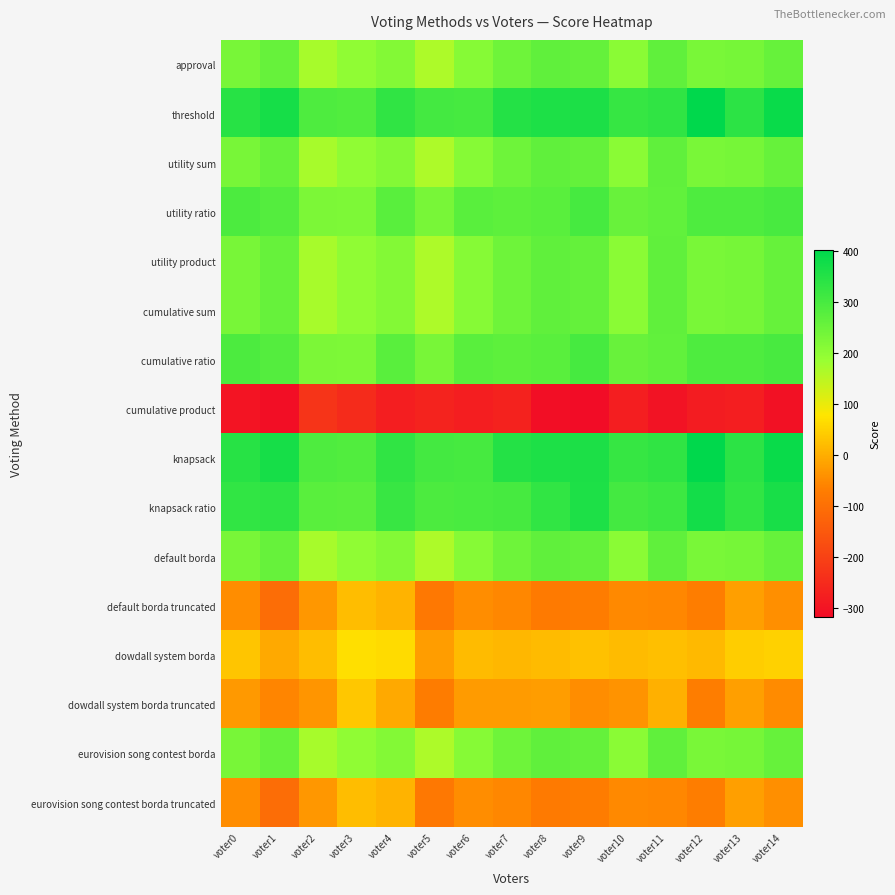

Reading left to right, extract all data points from this chart.

approval: voter0=233	voter1=257	voter2=170	voter3=198	voter4=216	voter5=163	voter6=211	voter7=246	voter8=265	voter9=260	voter10=207	voter11=265	voter12=230	voter13=236	voter14=256
threshold: voter0=343	voter1=369	voter2=290	voter3=286	voter4=334	voter5=305	voter6=303	voter7=350	voter8=357	voter9=360	voter10=325	voter11=333	voter12=402	voter13=340	voter14=386
utility sum: voter0=233	voter1=257	voter2=170	voter3=198	voter4=216	voter5=163	voter6=211	voter7=246	voter8=265	voter9=260	voter10=207	voter11=265	voter12=230	voter13=236	voter14=256
utility ratio: voter0=295	voter1=283	voter2=226	voter3=224	voter4=274	voter5=231	voter6=273	voter7=268	voter8=273	voter9=302	voter10=253	voter11=263	voter12=290	voter13=292	voter14=298
utility product: voter0=233	voter1=257	voter2=170	voter3=198	voter4=216	voter5=163	voter6=211	voter7=246	voter8=265	voter9=260	voter10=207	voter11=265	voter12=230	voter13=236	voter14=256
cumulative sum: voter0=233	voter1=257	voter2=170	voter3=198	voter4=216	voter5=163	voter6=211	voter7=246	voter8=265	voter9=260	voter10=207	voter11=265	voter12=230	voter13=236	voter14=256
cumulative ratio: voter0=295	voter1=283	voter2=226	voter3=224	voter4=274	voter5=231	voter6=273	voter7=268	voter8=273	voter9=302	voter10=253	voter11=263	voter12=290	voter13=292	voter14=298
cumulative product: voter0=-299	voter1=-315	voter2=-230	voter3=-250	voter4=-276	voter5=-267	voter6=-277	voter7=-268	voter8=-313	voter9=-318	voter10=-277	voter11=-303	voter12=-282	voter13=-276	voter14=-304
knapsack: voter0=343	voter1=369	voter2=290	voter3=286	voter4=334	voter5=305	voter6=303	voter7=350	voter8=357	voter9=360	voter10=325	voter11=333	voter12=402	voter13=340	voter14=386
knapsack ratio: voter0=331	voter1=335	voter2=274	voter3=270	voter4=322	voter5=293	voter6=297	voter7=302	voter8=329	voter9=358	voter10=305	voter11=313	voter12=372	voter13=330	voter14=368
default borda: voter0=233	voter1=257	voter2=170	voter3=198	voter4=216	voter5=163	voter6=211	voter7=246	voter8=265	voter9=260	voter10=207	voter11=265	voter12=230	voter13=236	voter14=256
default borda truncated: voter0=-47	voter1=-105	voter2=-32	voter3=20	voter4=8	voter5=-81	voter6=-47	voter7=-56	voter8=-77	voter9=-72	voter10=-51	voter11=-55	voter12=-68	voter13=-22	voter14=-44
dowdall system borda: voter0=31	voter1=-7	voter2=20	voter3=68	voter4=62	voter5=-23	voter6=19	voter7=12	voter8=17	voter9=26	voter10=17	voter11=25	voter12=16	voter13=42	voter14=50
dowdall system borda truncated: voter0=-29	voter1=-57	voter2=-34	voter3=34	voter4=-6	voter5=-71	voter6=-27	voter7=-26	voter8=-25	voter9=-48	voter10=-37	voter11=3	voter12=-68	voter13=-22	voter14=-50
eurovision song contest borda: voter0=233	voter1=257	voter2=170	voter3=198	voter4=216	voter5=163	voter6=211	voter7=246	voter8=265	voter9=260	voter10=207	voter11=265	voter12=230	voter13=236	voter14=256
eurovision song contest borda truncated: voter0=-47	voter1=-105	voter2=-32	voter3=20	voter4=8	voter5=-81	voter6=-47	voter7=-56	voter8=-77	voter9=-72	voter10=-51	voter11=-55	voter12=-68	voter13=-22	voter14=-44